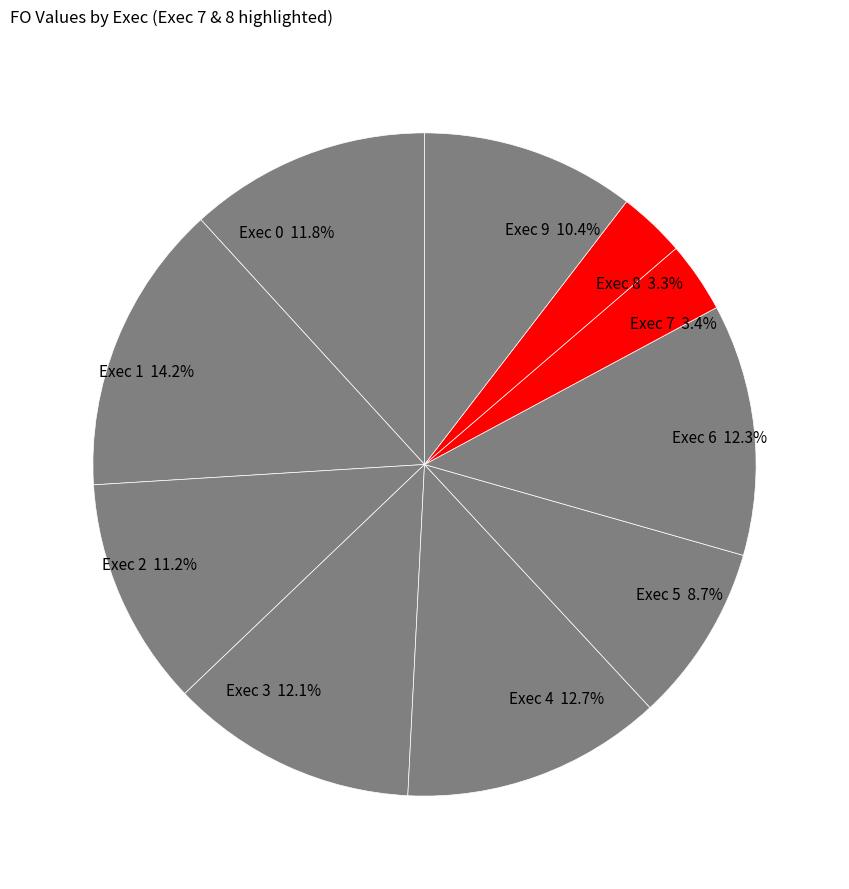

To the nearest percent, what is the average slice percentage?

10%